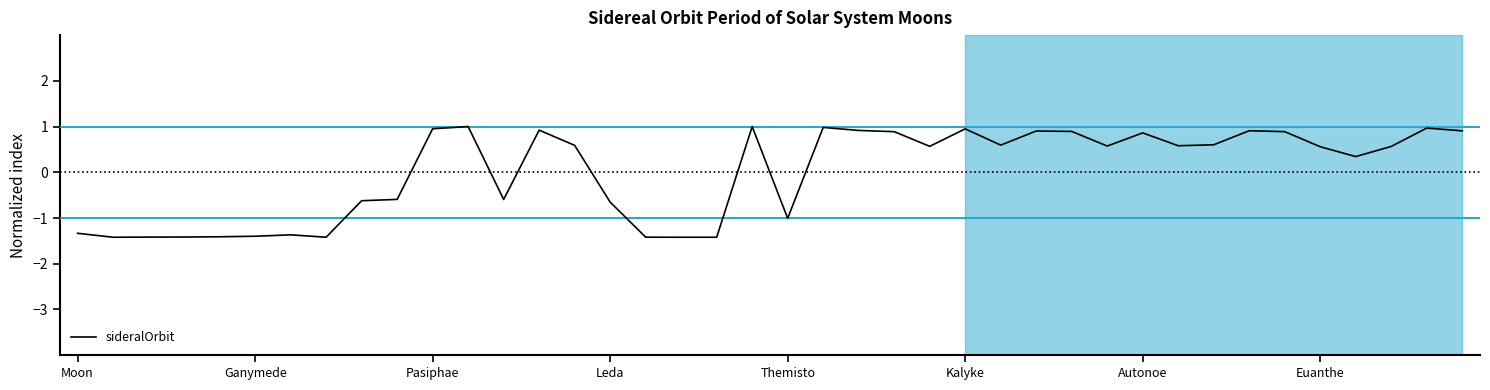

How many values are below 0?

16